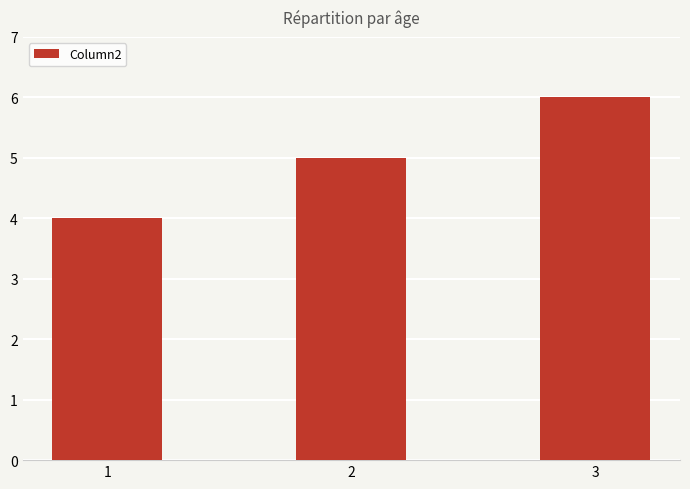

Count the values in the range 4 to 6.

3